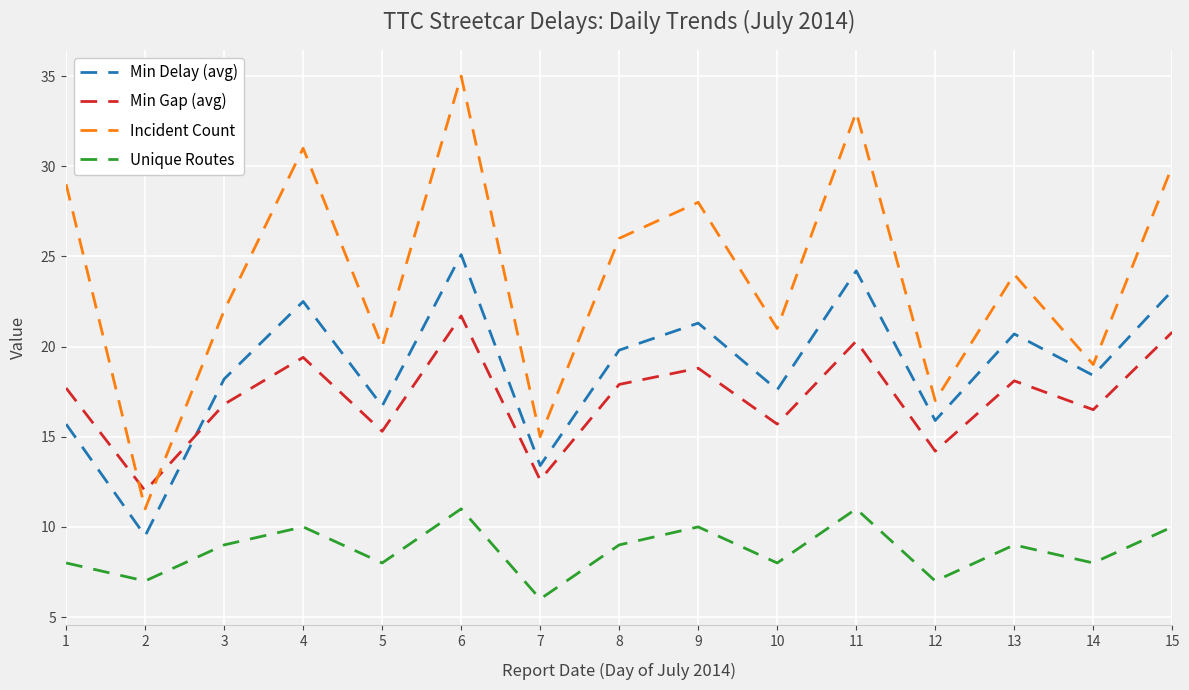

What value does the Incident Count series have at 12?

17.0